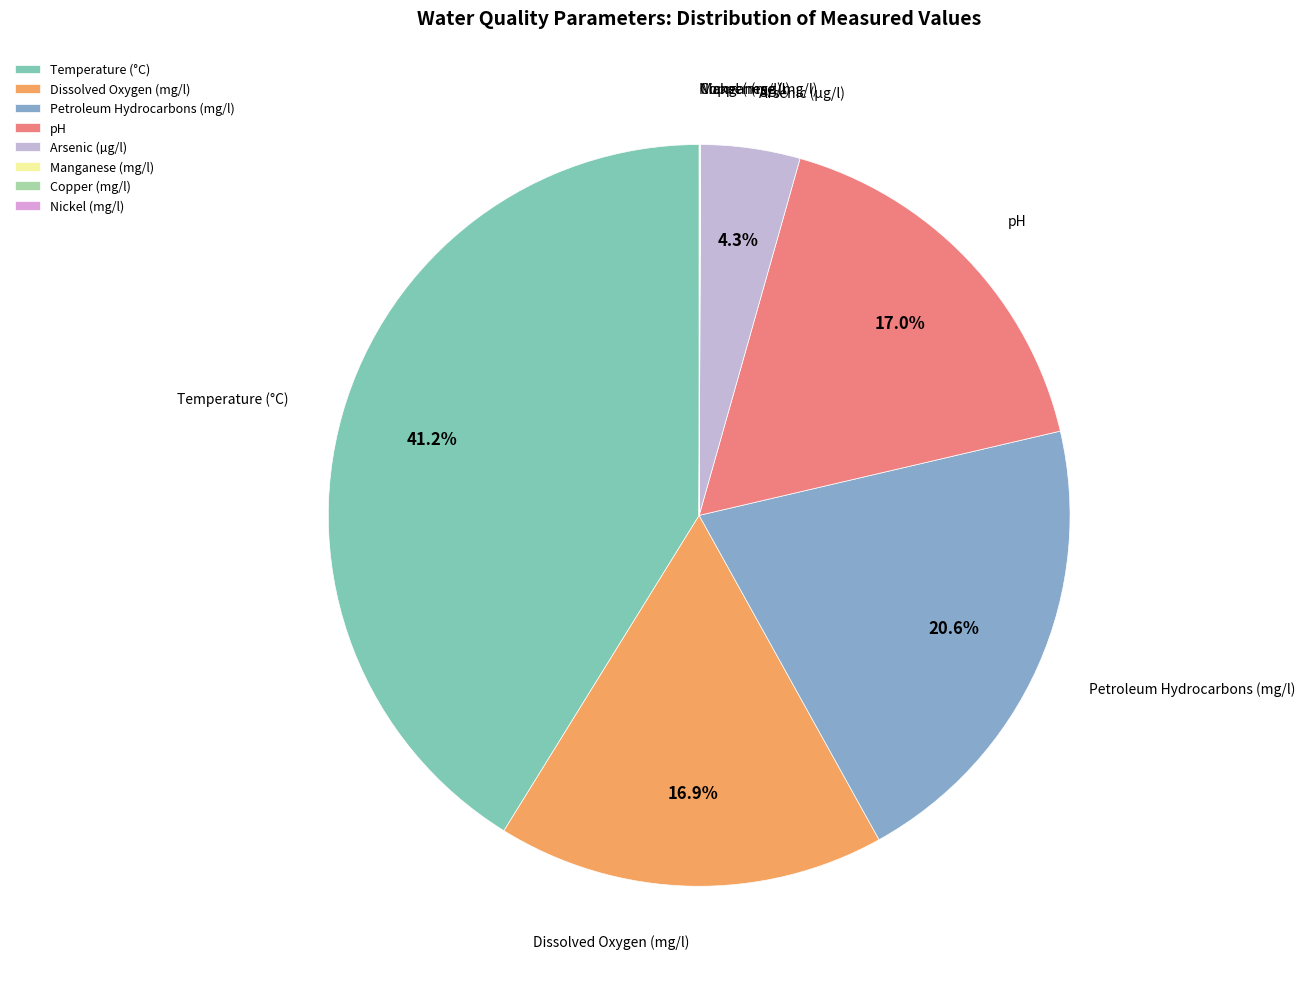

Which slice is the largest?

Temperature (°C)